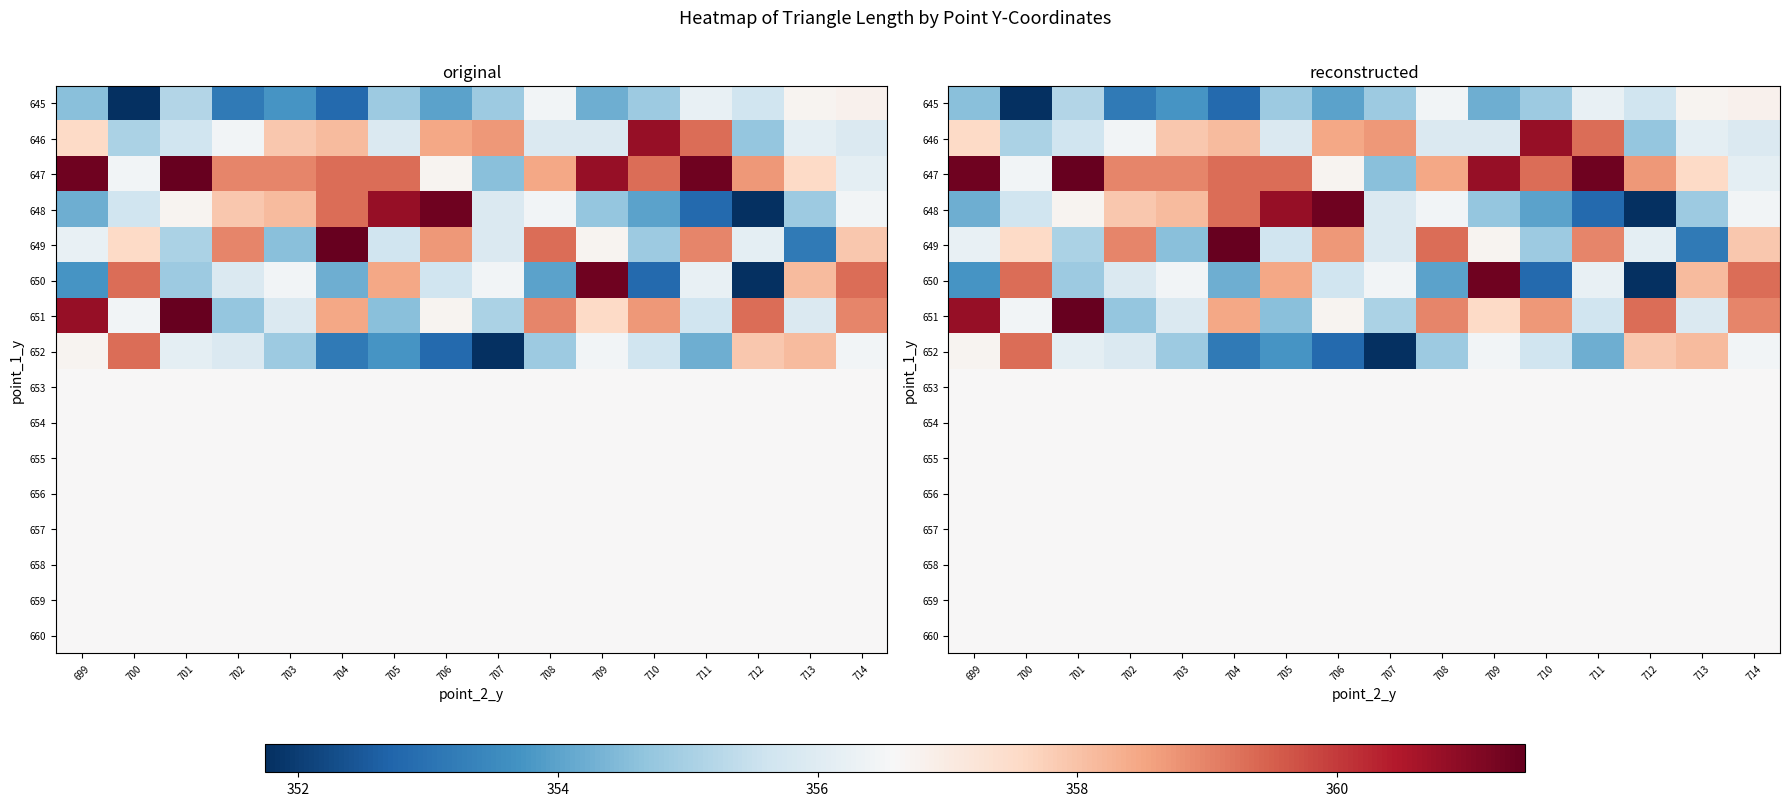

The value of 655 at 714 is 131.1. True or false?

False